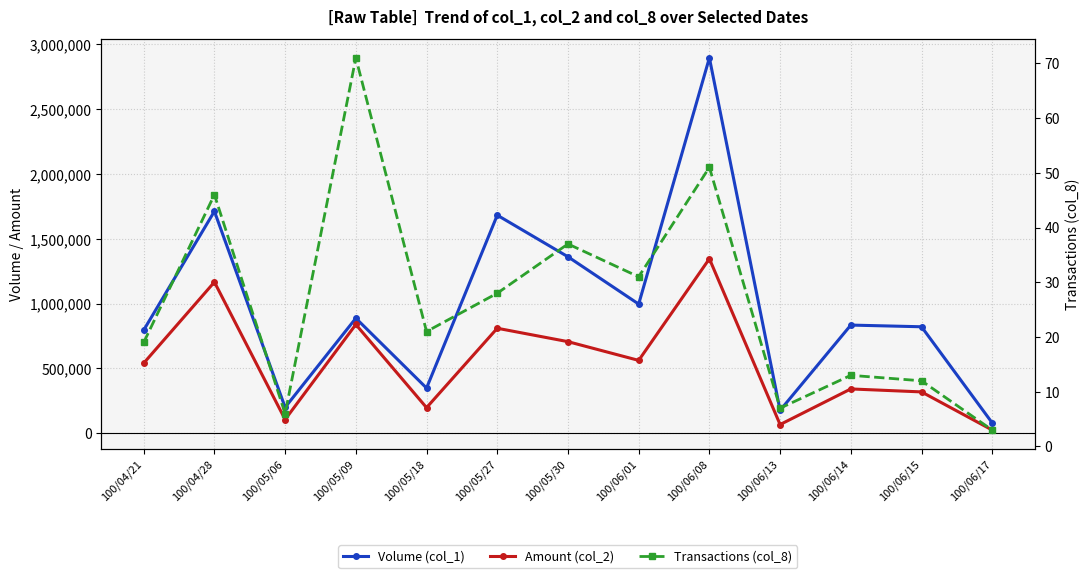

Reading right to left, extract all data points from this chart.

Volume (col_1): 80000	822000	835000	177000	2897000	997000	1362000	1683000	349000	888000	200000	1713000	796000
Amount (col_2): 25000	319400	342320	67560	1346750	562530	707150	810590	197960	839560	106400	1166940	541080
Transactions (col_8): 3	12	13	7	51	31	37	28	21	71	6	46	19